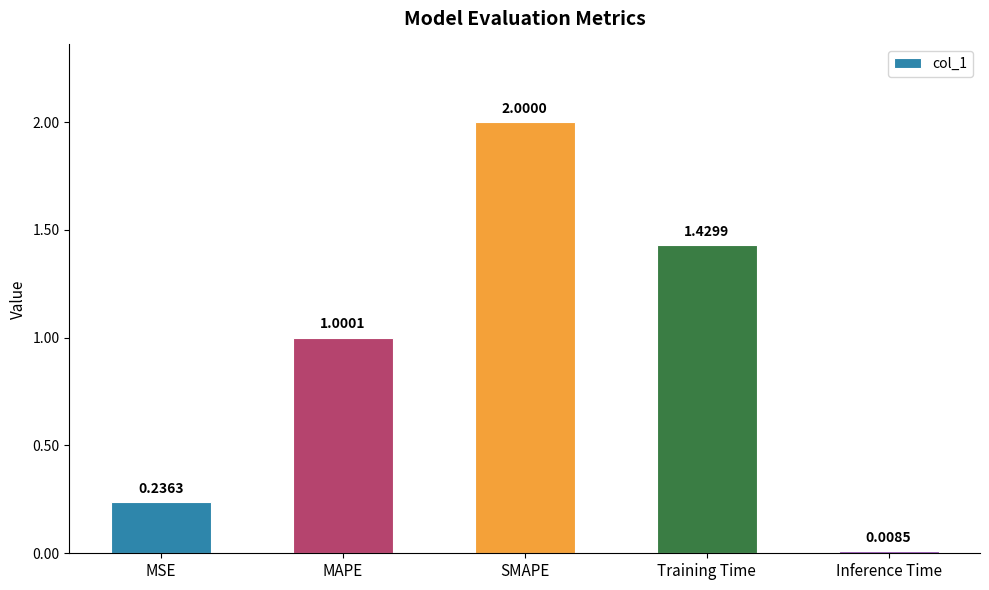

The value at MAPE is 1.0. True or false?

True